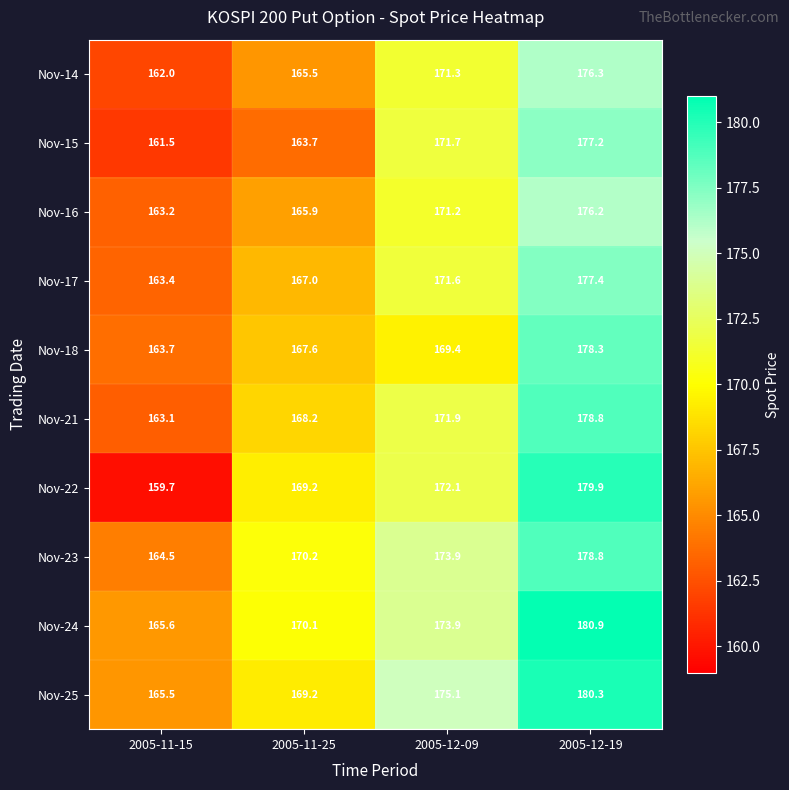

At how many categories does at least one series exceed 173?

2